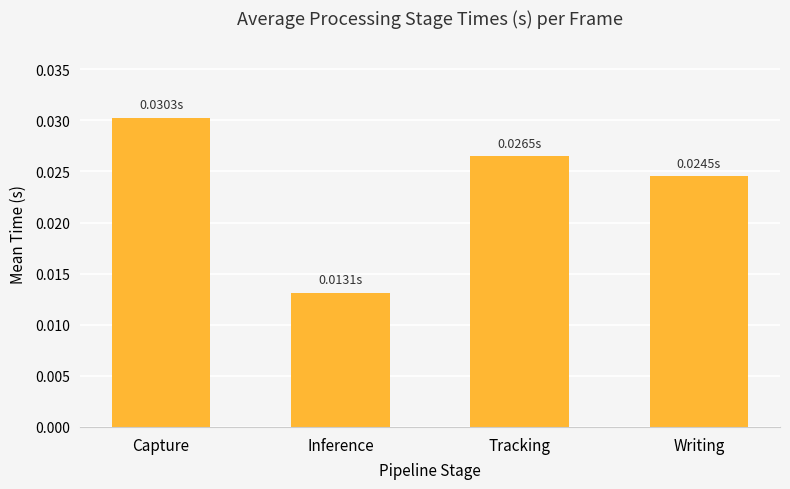

List the labels in order of value, smallest first.

Inference, Writing, Tracking, Capture